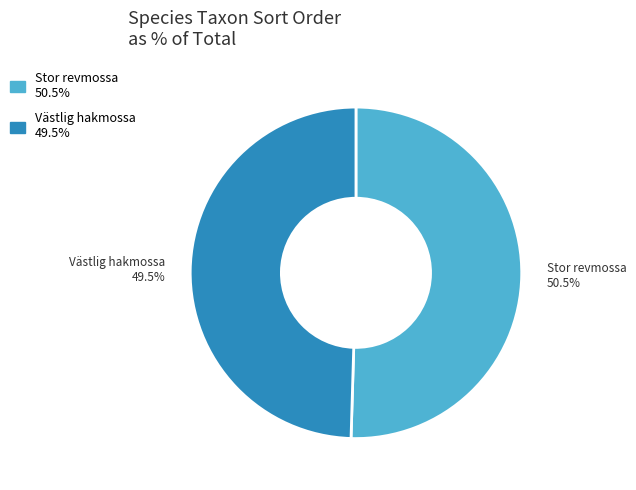

Which slice is the largest?

Stor revmossa